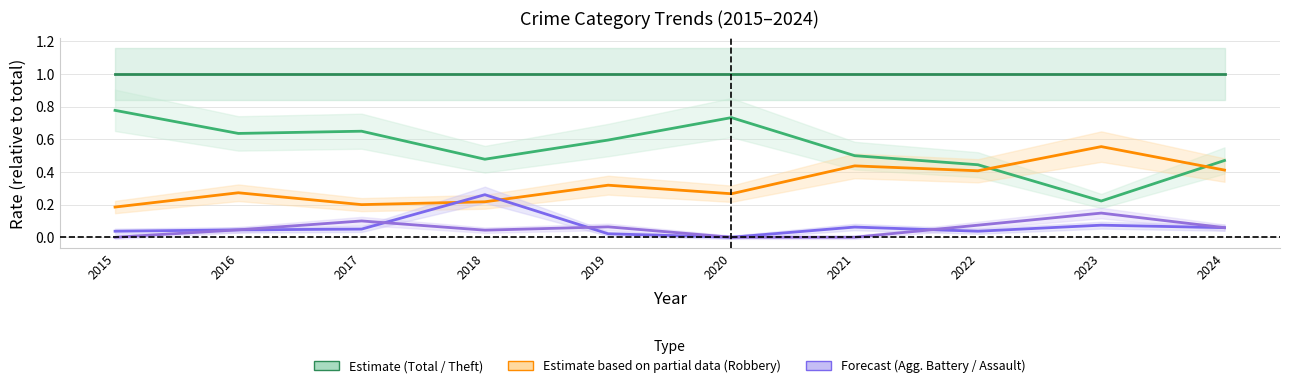

The Aggravated Battery series shows 0.0 at 2020. True or false?

True